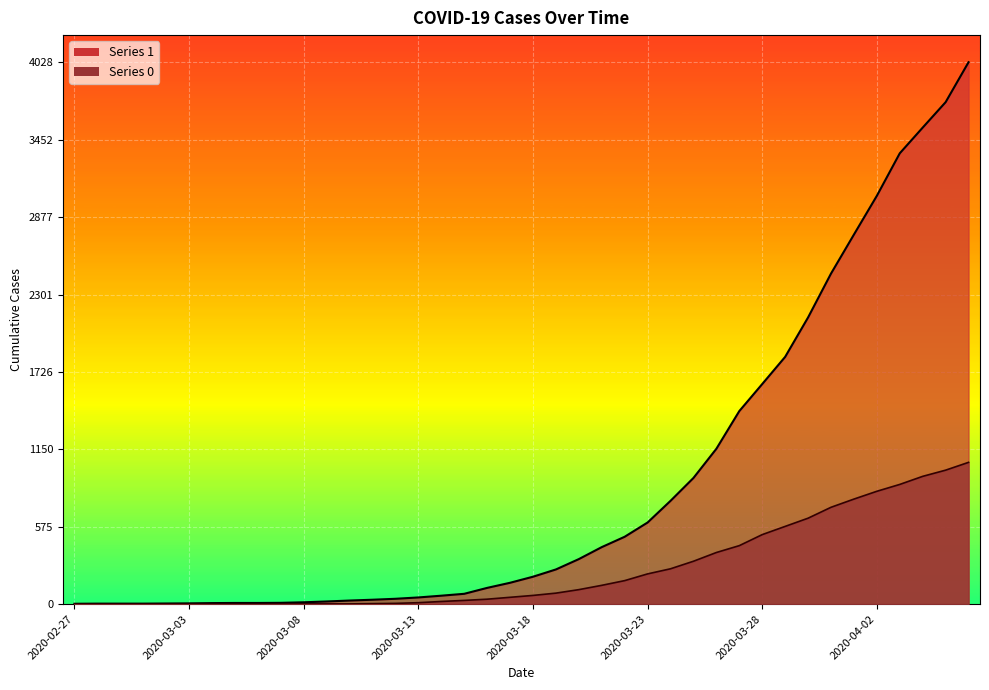

At how many categories does at least one series exceed 2875?

5